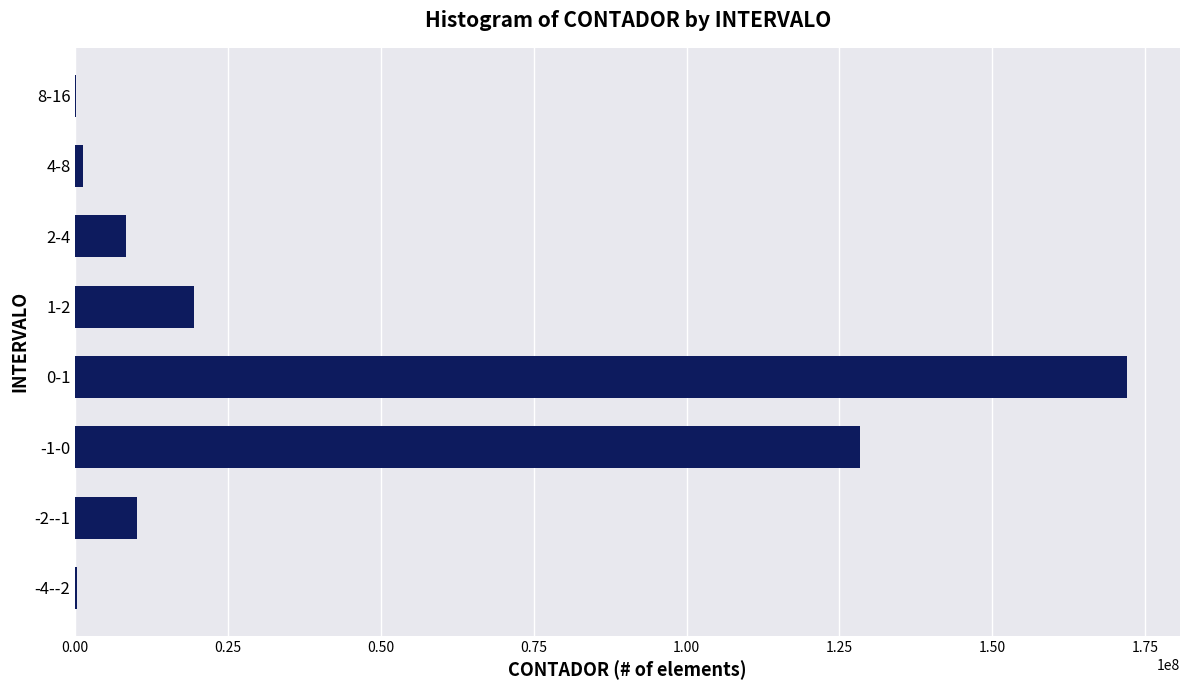

Which category has the highest value across all series?

0-1